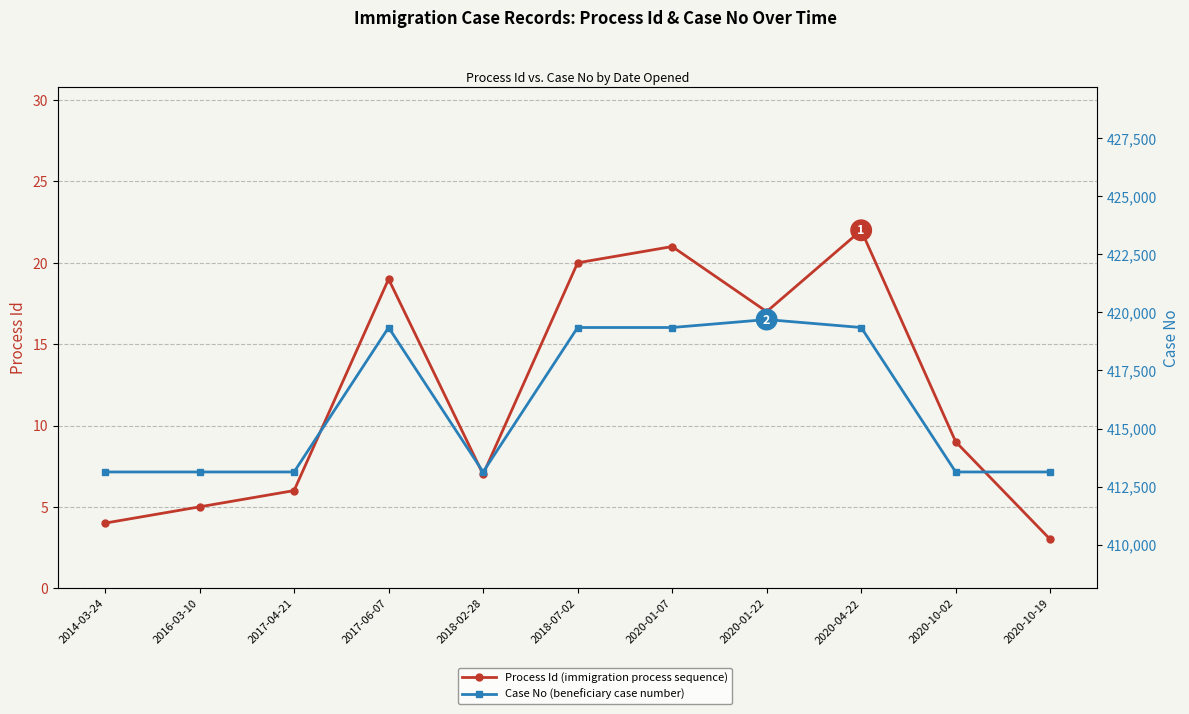

Reading right to left, transcribe all the data shown in this chart.

Process Id: 2020-10-19=3	2020-10-02=9	2020-04-22=22	2020-01-22=17	2020-01-07=21	2018-07-02=20	2018-02-28=7	2017-06-07=19	2017-04-21=6	2016-03-10=5	2014-03-24=4
Case No: 2020-10-19=413133	2020-10-02=413133	2020-04-22=419348	2020-01-22=419690	2020-01-07=419348	2018-07-02=419348	2018-02-28=413133	2017-06-07=419348	2017-04-21=413133	2016-03-10=413133	2014-03-24=413133